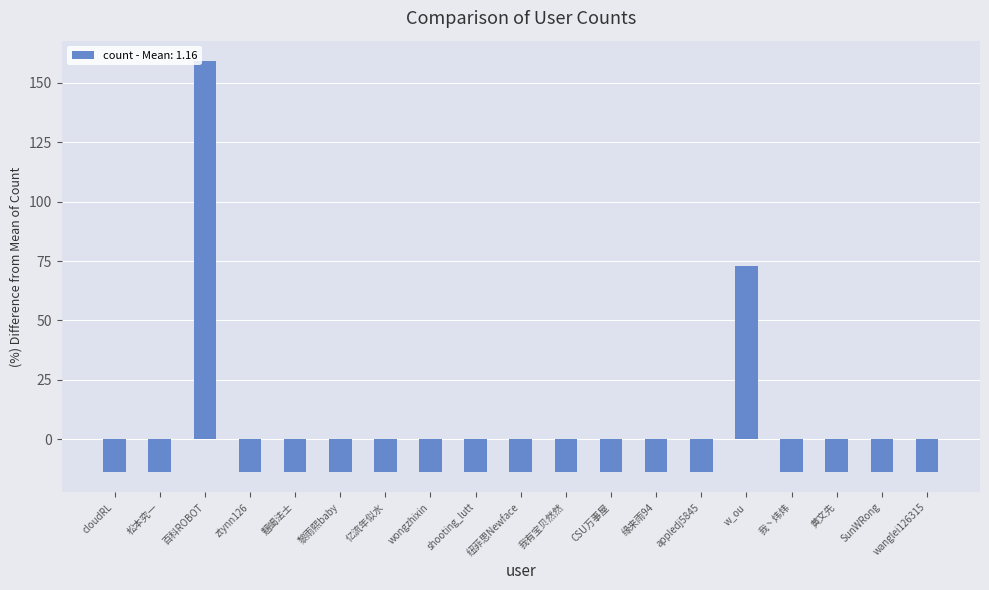

What is the sum of the values at cloudRL and SunWRong?

-27.3